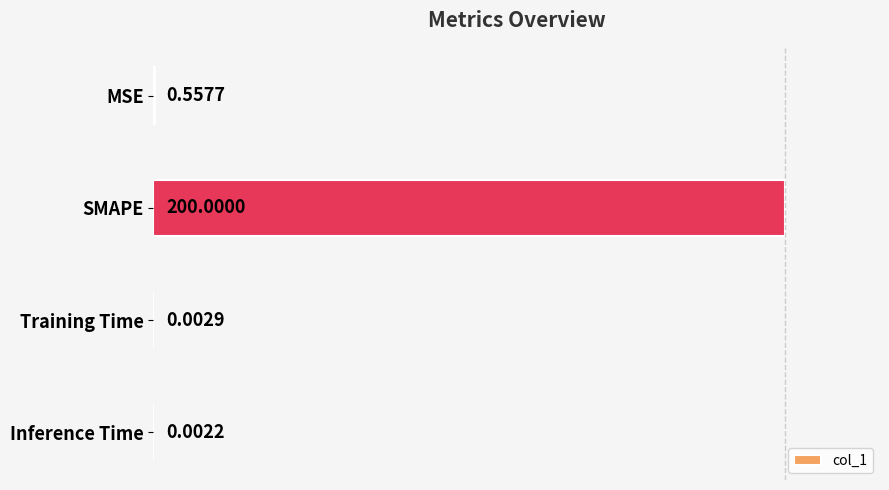

What is the sum of all values?

1.0